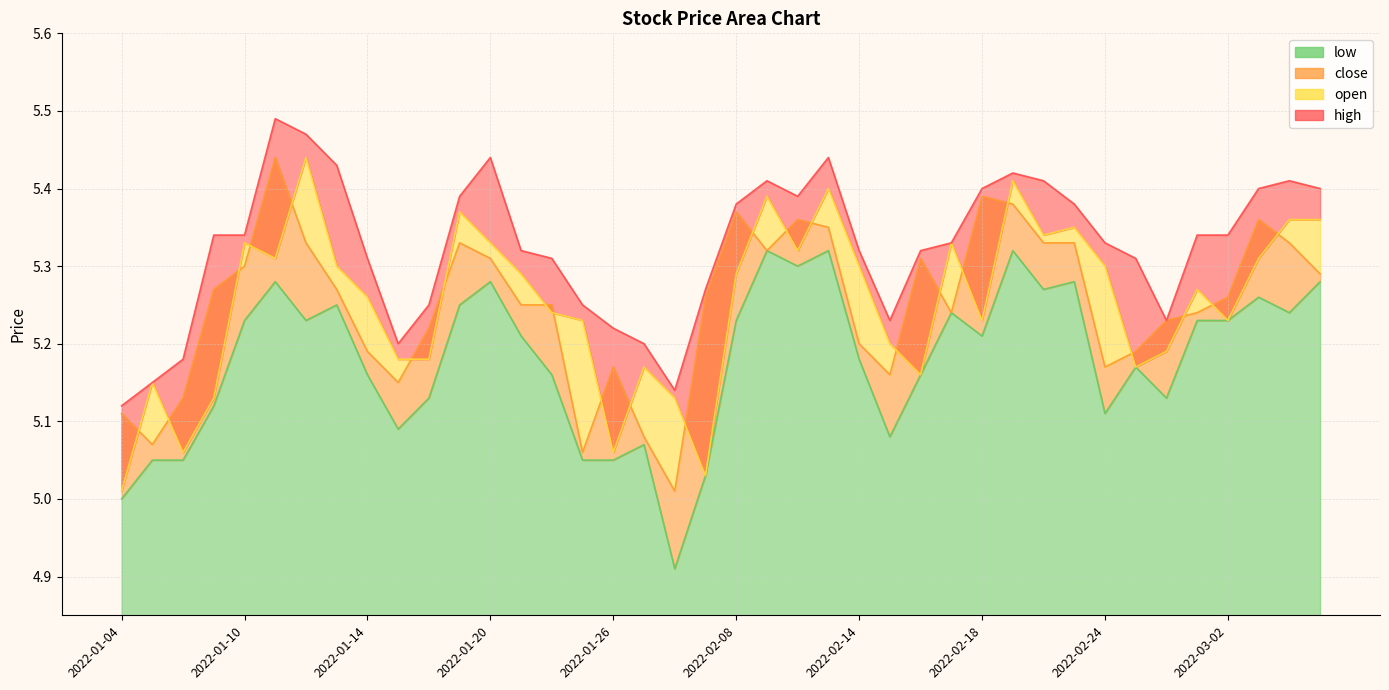

What is the label of the 23rd point from the left?

2022-02-10